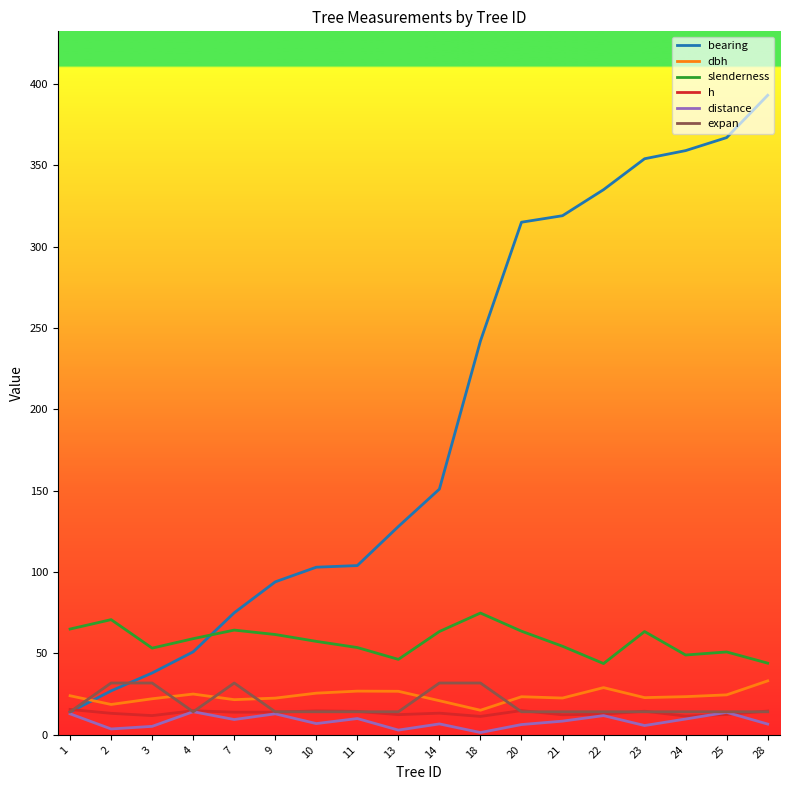

True or false: slenderness has more than 1 points higher than both neighbors.

True